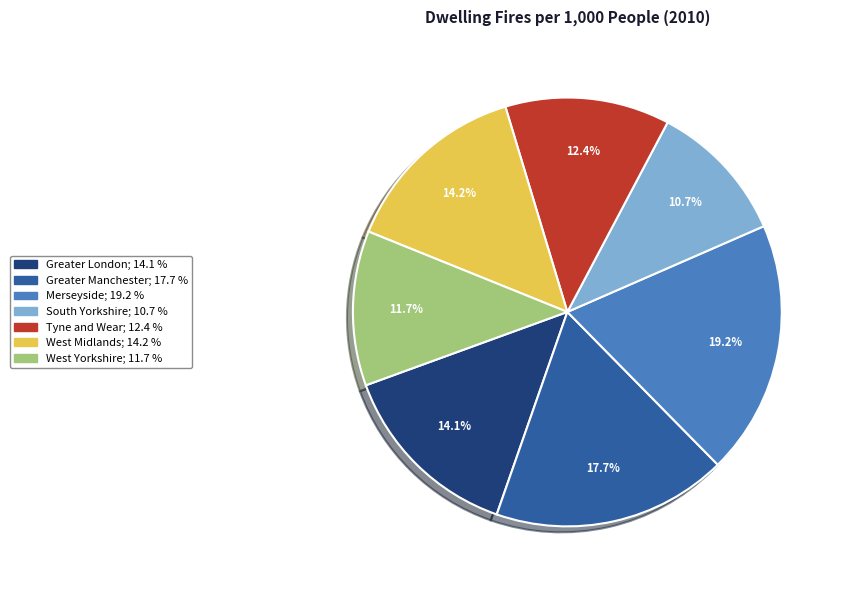

Which category has the biggest portion of the pie?

Merseyside